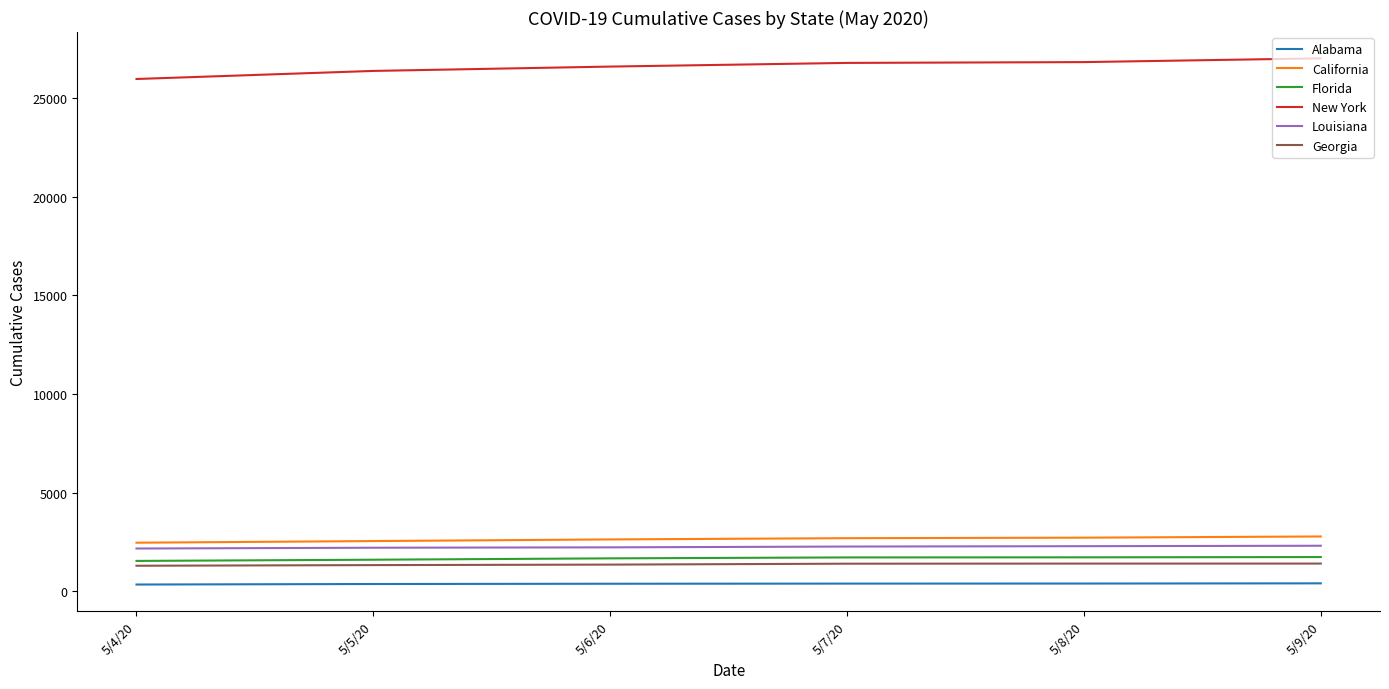

What is the maximum value for Louisiana?

2308